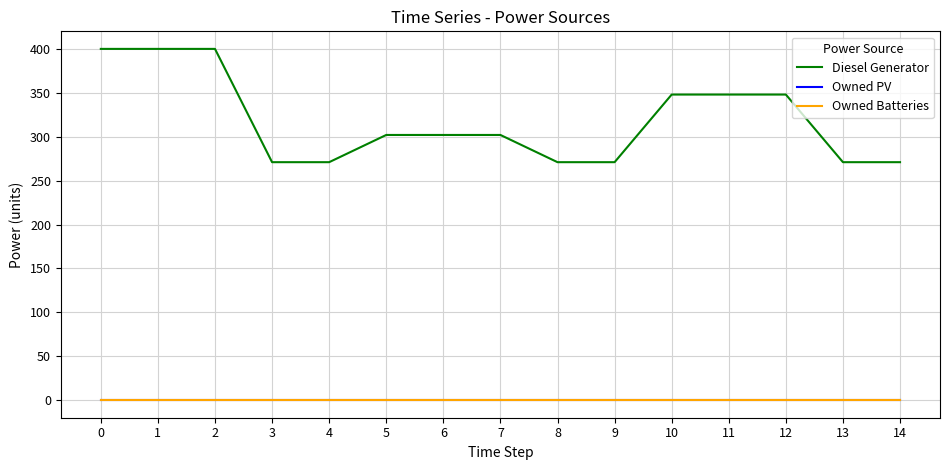

Does the chart display data point markers on the line(s)?

No